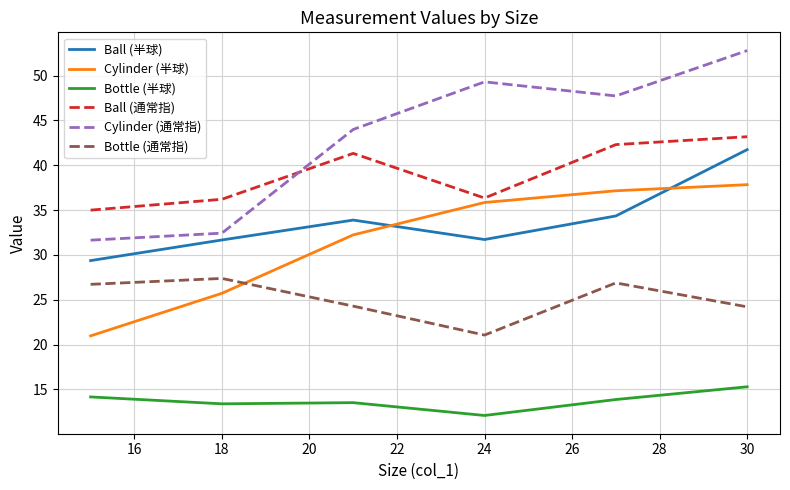

What is the difference between the second highest and minimum values in the Cylinder (通常指) series?

17.7